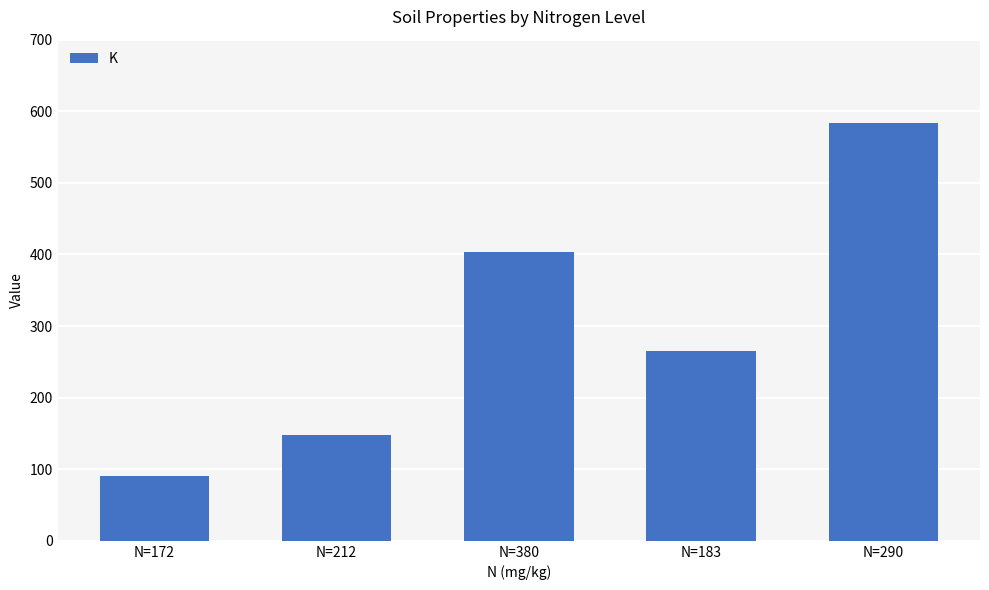

The chart shows a value of 265 at N=183. True or false?

True